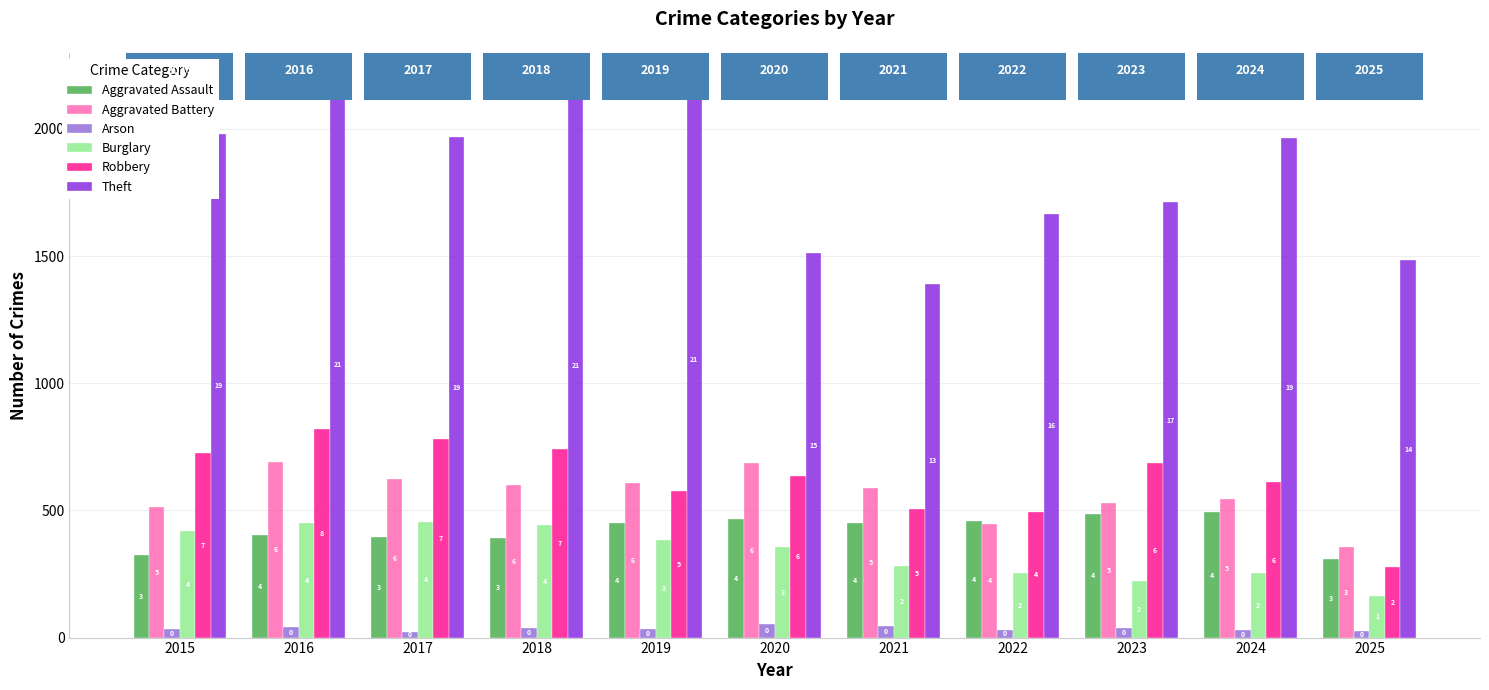

Rank the series by their maximum value, from highest to lowest.

Theft, Robbery, Aggravated Battery, Aggravated Assault, Burglary, Arson